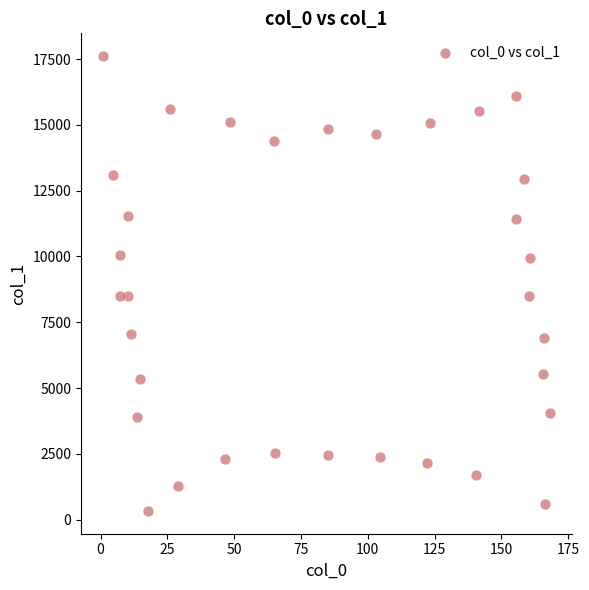

What is the range of X values (max minus min)?

167.0